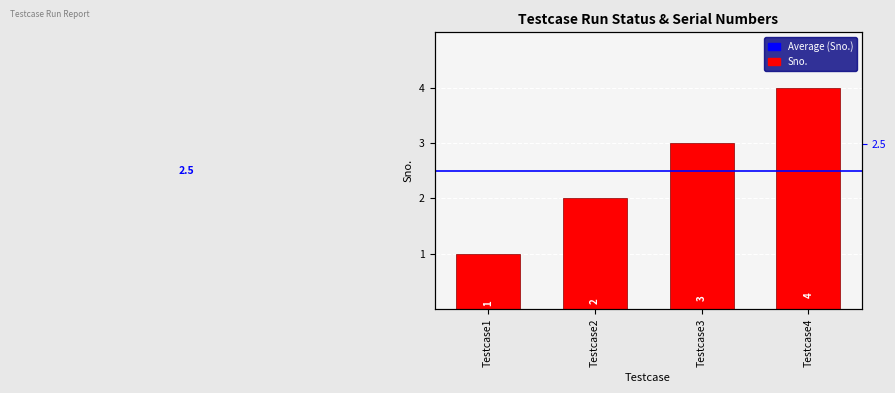

True or false: the data shows 2 at Testcase2.

True